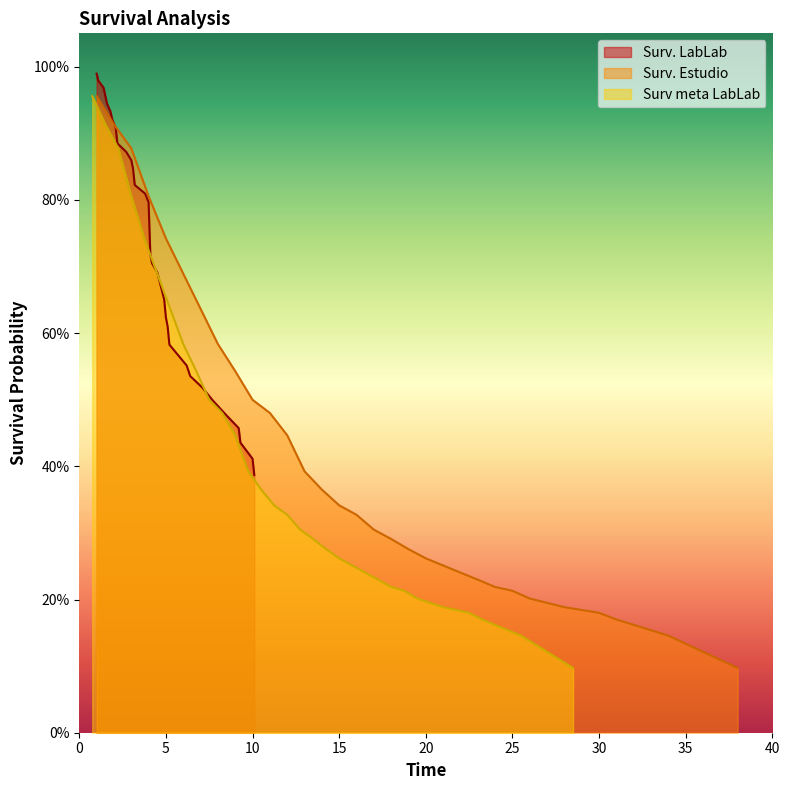

What is the label of the 26th point from the left?

25